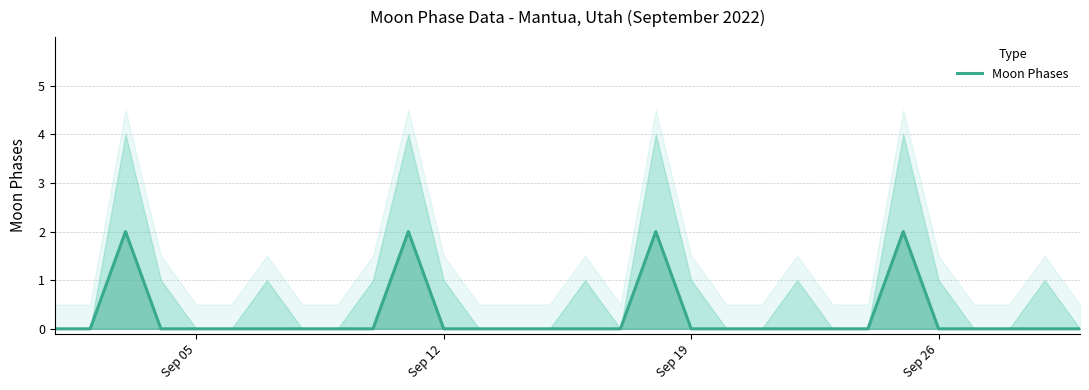

How many positive values are there?

4